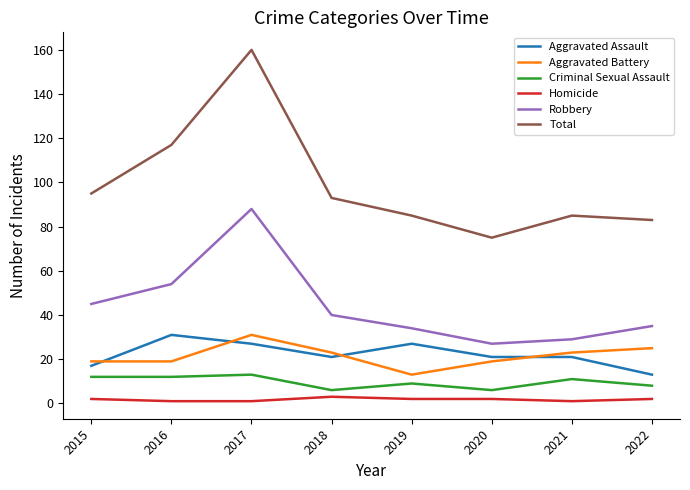

Does the chart have visible grid lines?

No